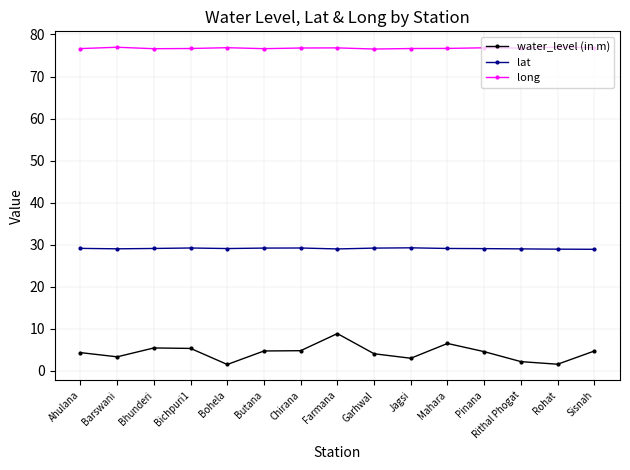

How many lines are shown in the chart?

3